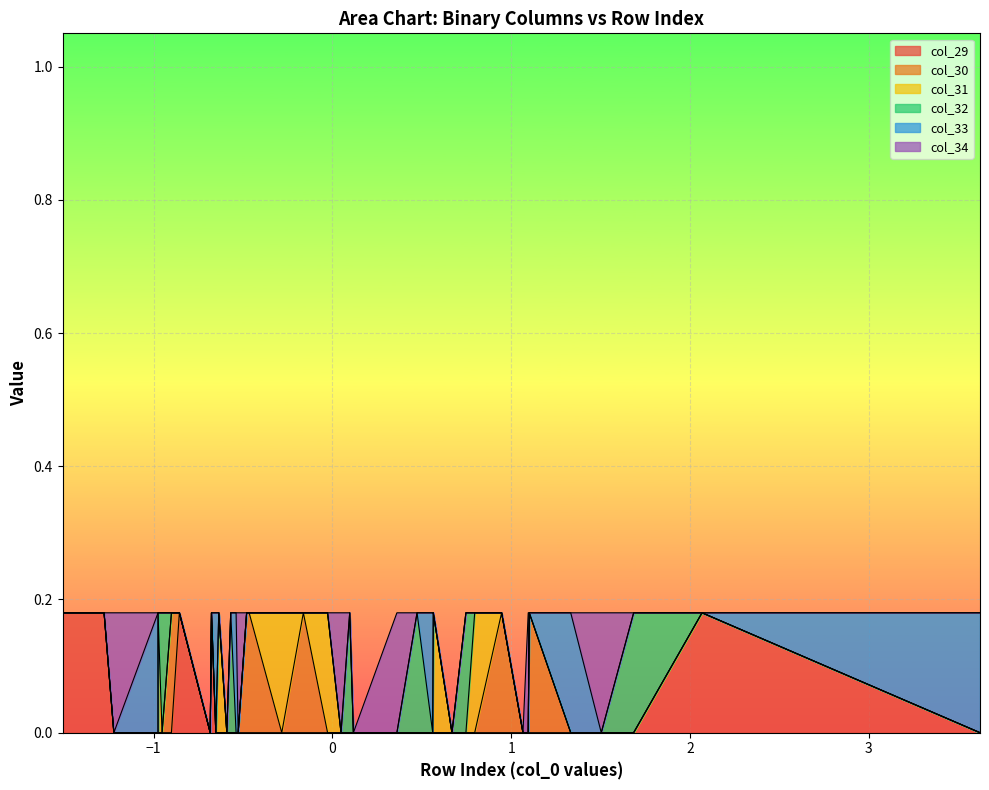

Reading right to left, list all the values displayed in this chart.

col_29: 39=0	38=0	37=0	36=0	35=0	34=1	33=0	32=0	31=0	30=0	29=0	28=0	27=1	26=0	25=0	24=0	23=0	22=0	21=0	20=1	19=0	18=0	17=0	16=0	15=0	14=0	13=1	12=0	11=0	10=0	9=0	8=0	7=0	6=1	5=0	4=0	3=0	2=0	1=0	0=0
col_30: 39=0	38=0	37=0	36=0	35=1	34=0	33=0	32=0	31=0	30=0	29=0	28=1	27=0	26=0	25=0	24=0	23=0	22=0	21=1	20=0	19=0	18=0	17=0	16=0	15=0	14=1	13=0	12=0	11=0	10=0	9=0	8=0	7=1	6=0	5=0	4=0	3=0	2=0	1=1	0=0
col_31: 39=0	38=0	37=0	36=1	35=0	34=0	33=0	32=0	31=0	30=0	29=1	28=0	27=0	26=0	25=0	24=0	23=0	22=1	21=0	20=0	19=0	18=0	17=0	16=0	15=1	14=0	13=0	12=0	11=0	10=0	9=0	8=1	7=0	6=0	5=0	4=0	3=0	2=1	1=0	0=0
col_32: 39=0	38=0	37=1	36=0	35=0	34=0	33=0	32=0	31=0	30=1	29=0	28=0	27=0	26=0	25=0	24=0	23=1	22=0	21=0	20=0	19=0	18=0	17=0	16=1	15=0	14=0	13=0	12=0	11=0	10=0	9=1	8=0	7=0	6=0	5=0	4=0	3=1	2=0	1=0	0=0
col_33: 39=0	38=1	37=0	36=0	35=0	34=0	33=0	32=0	31=1	30=0	29=0	28=0	27=0	26=0	25=0	24=1	23=0	22=0	21=0	20=0	19=0	18=0	17=1	16=0	15=0	14=0	13=0	12=0	11=0	10=1	9=0	8=0	7=0	6=0	5=0	4=1	3=0	2=0	1=0	0=0
col_34: 39=1	38=0	37=0	36=0	35=0	34=0	33=0	32=1	31=0	30=0	29=0	28=0	27=0	26=0	25=1	24=0	23=0	22=0	21=0	20=0	19=0	18=1	17=0	16=0	15=0	14=0	13=0	12=0	11=1	10=0	9=0	8=0	7=0	6=0	5=1	4=0	3=0	2=0	1=0	0=0